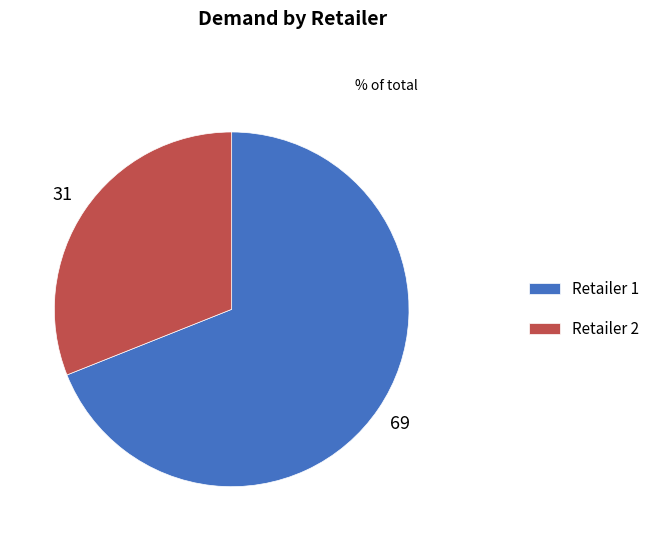

Is there a majority slice in this chart?

Yes